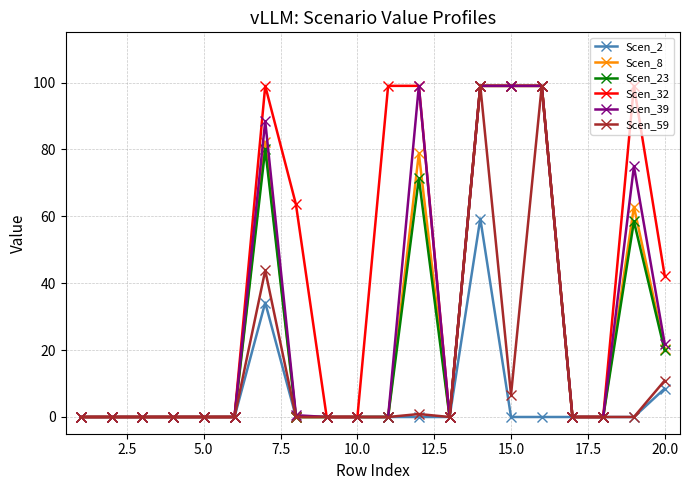

At how many categories does at least one series exceed 38?

9